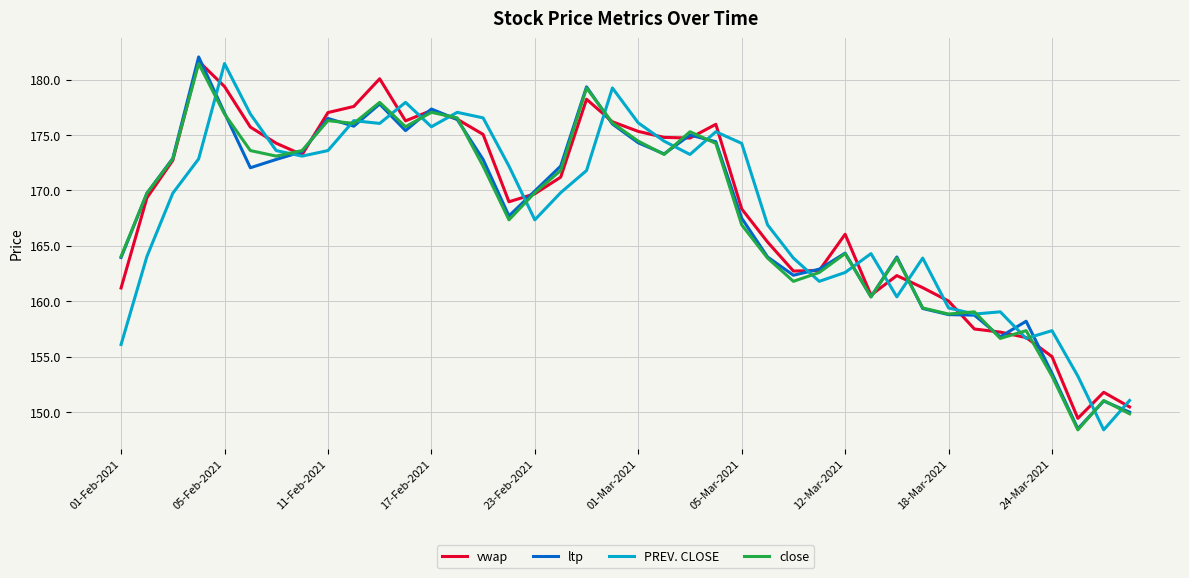

How many categories are shown in the chart?

40